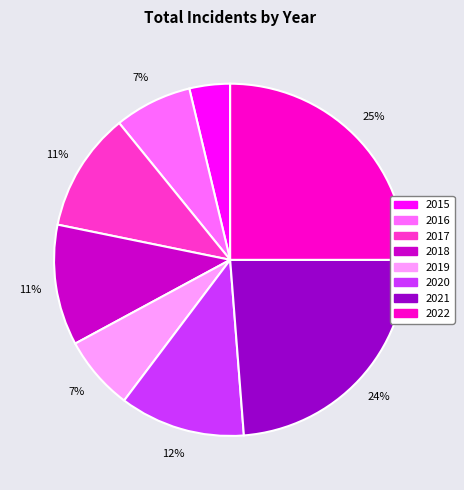

To the nearest percent, what is the average slice percentage?

12%